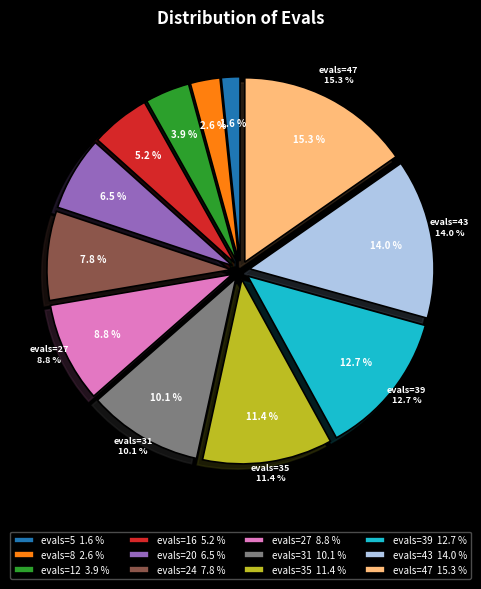

Between evals=39 and evals=47, which is larger?

evals=47